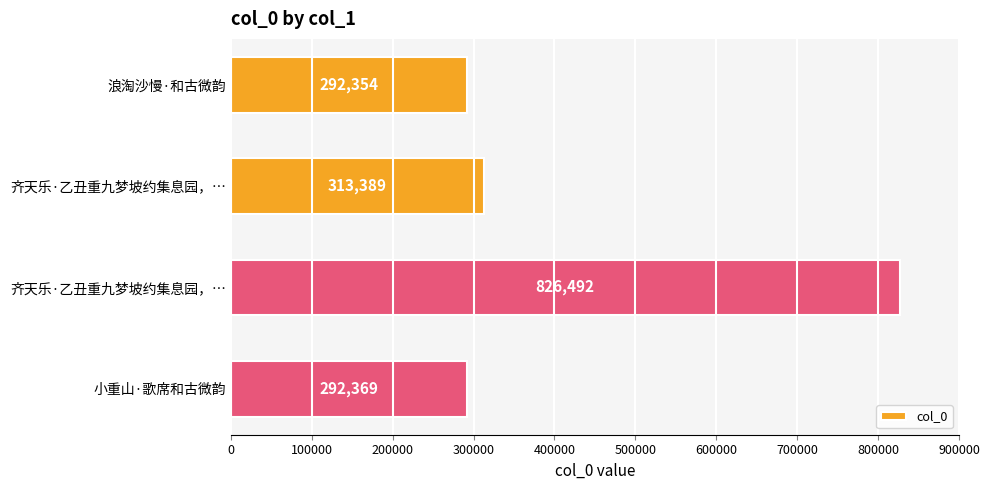

How many series are shown in this chart?

1